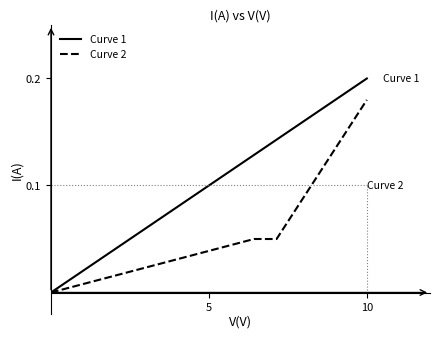

Which series has the largest total across all categories?

Curve 1